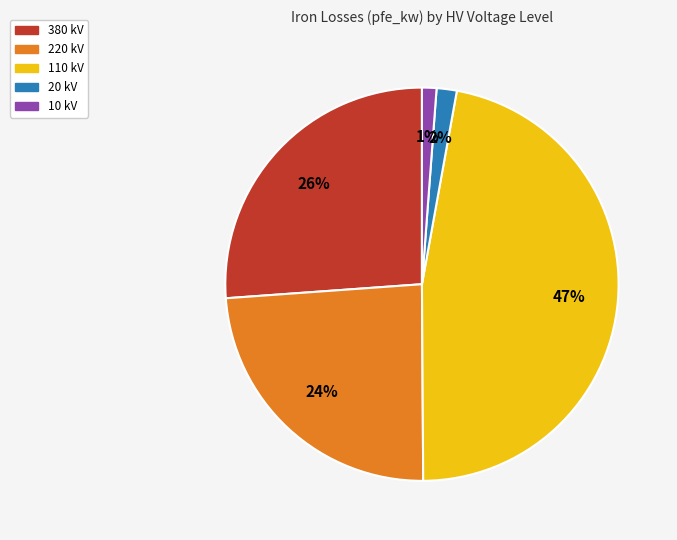

To the nearest percent, what is the average slice percentage?

20%